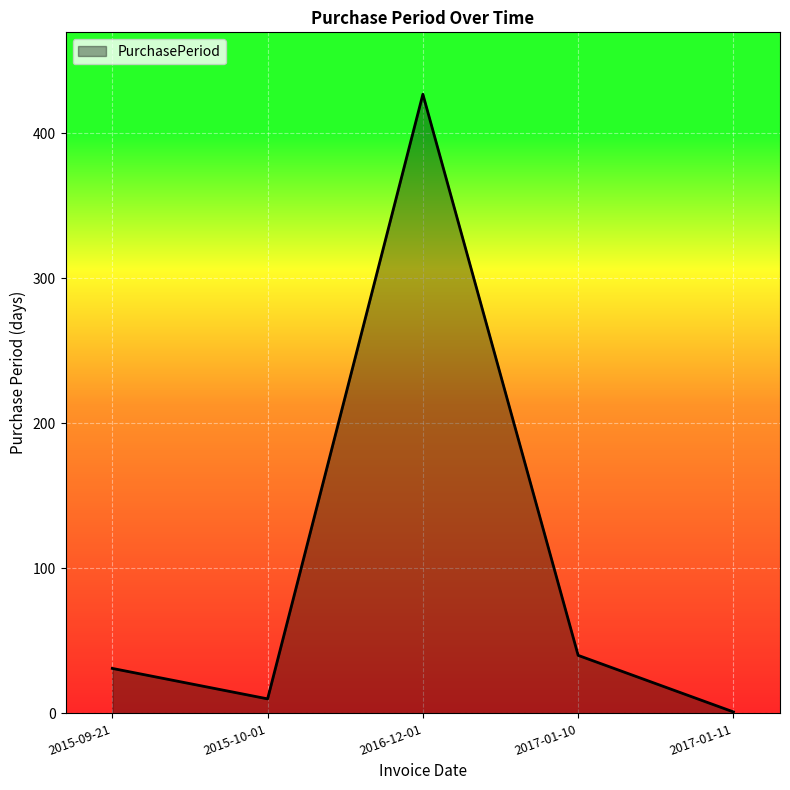

At which category does the data reach its first local peak?

2016-12-01